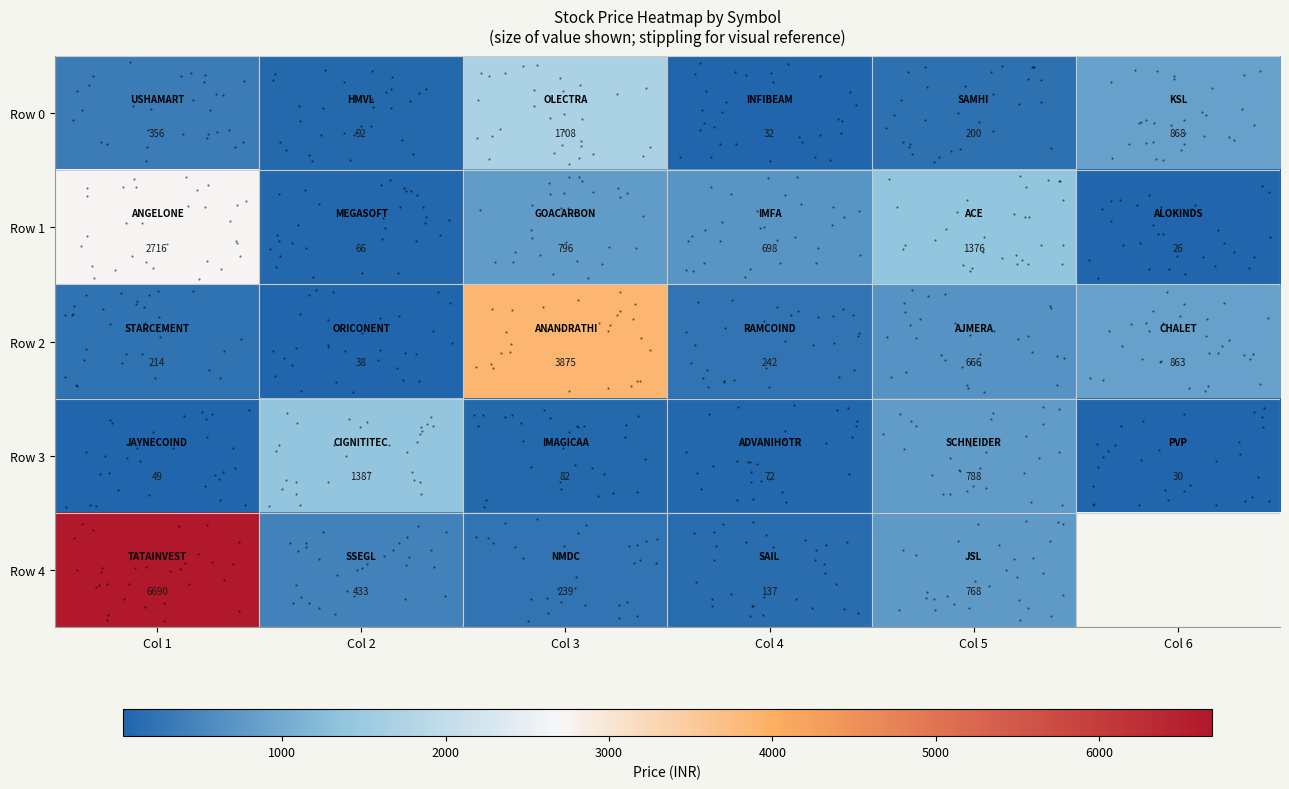

Between Col 1 and Col 3, which is larger?

Col 3